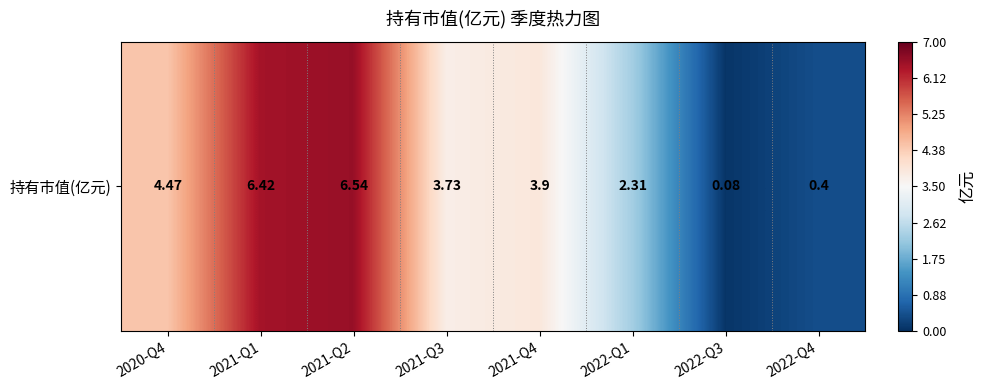

Where does the data first go above 3?

2020-Q4